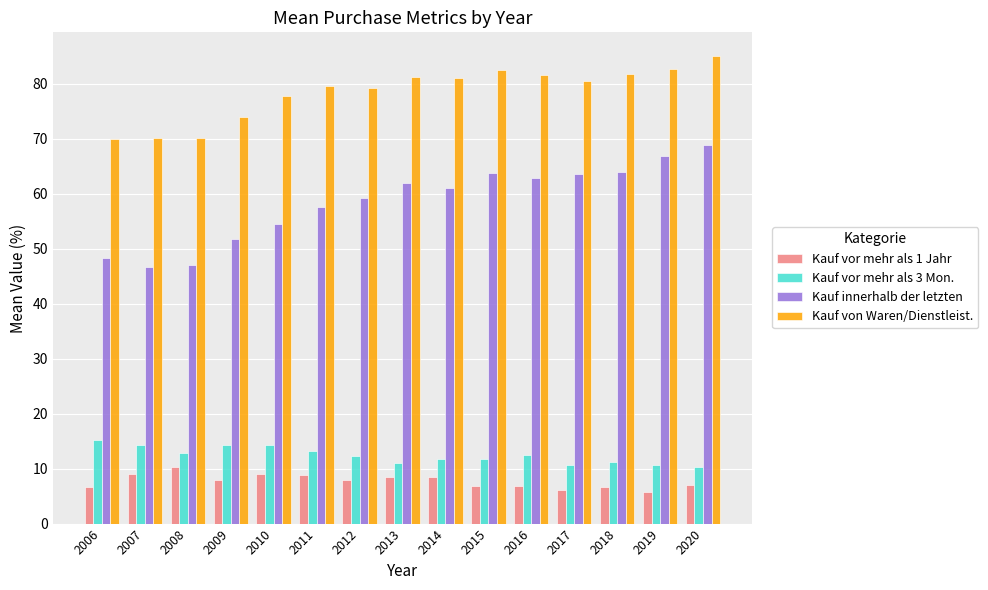

Between 2007 and 2014, which series saw the biggest shift?

Kauf innerhalb der letzten